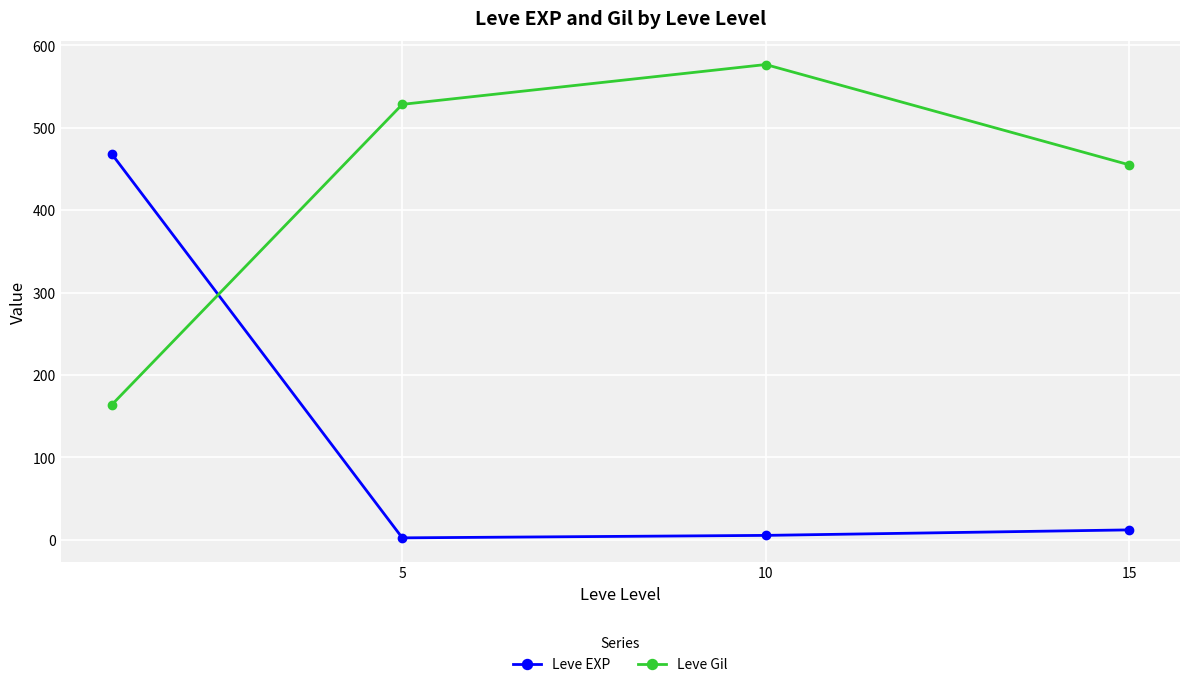

What is the value of the Leve EXP point at the 4th from the left?

12.0